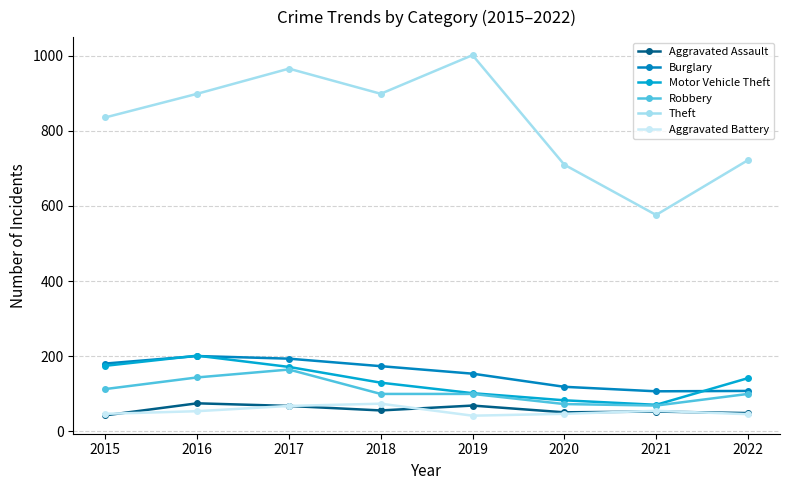

What is the value of the Burglary point at the 7th from the left?

106